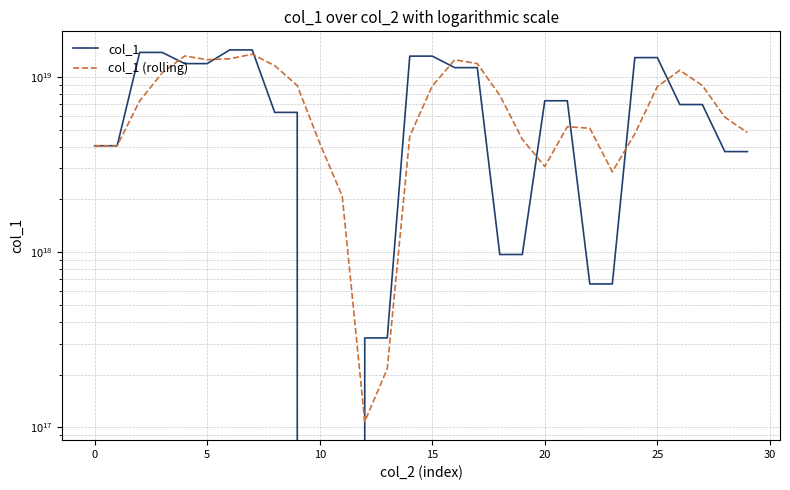

True or false: col_1 (rolling) has a value of 4177584952543385600 at 10.

True